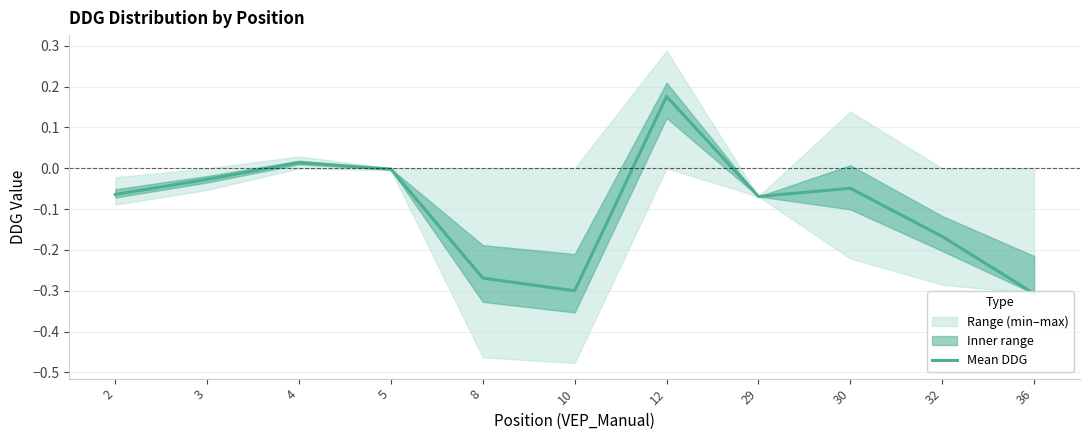

What is the difference between the values at 10 and 12?

0.5